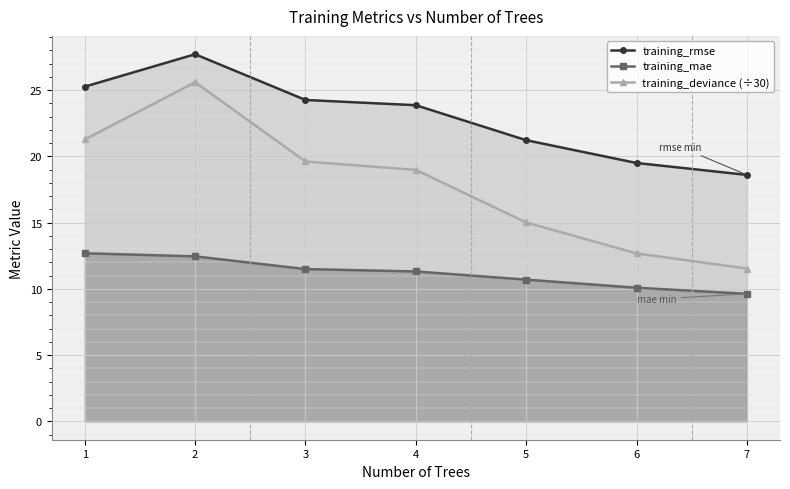

List the labels in order of training_mae value, largest first.

1, 2, 3, 4, 5, 6, 7